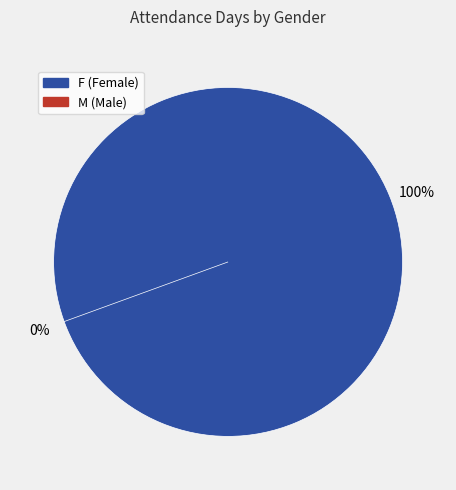

What is the smallest slice in the pie chart?

M